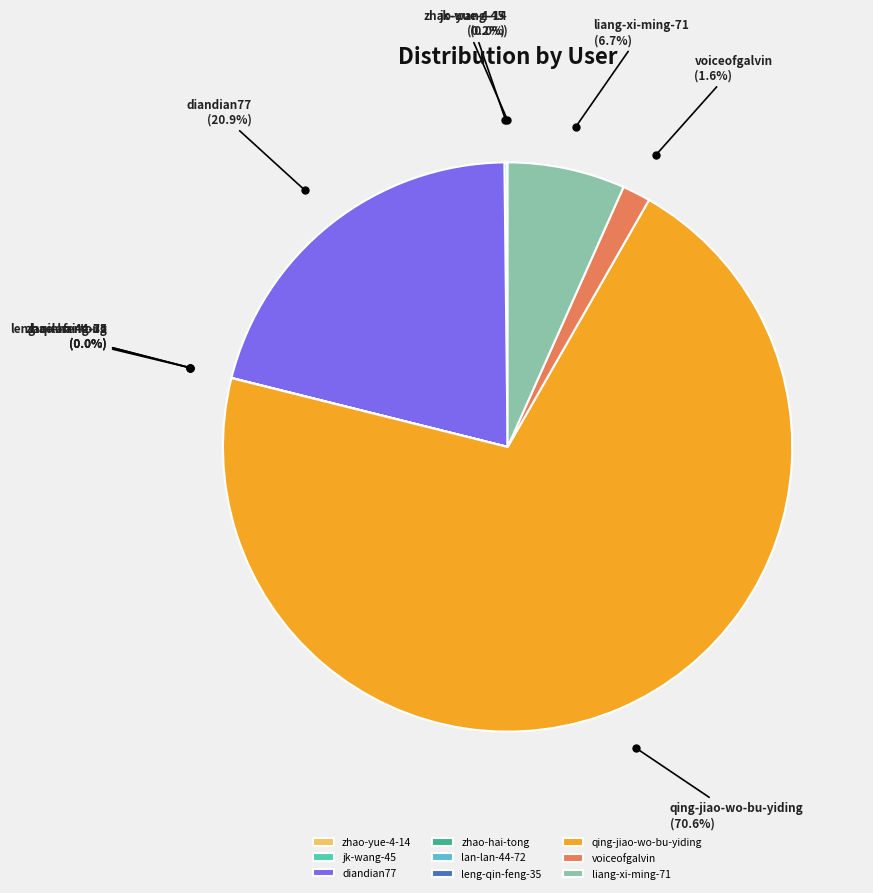

The voiceofgalvin slice represents 2% of the pie. True or false?

True